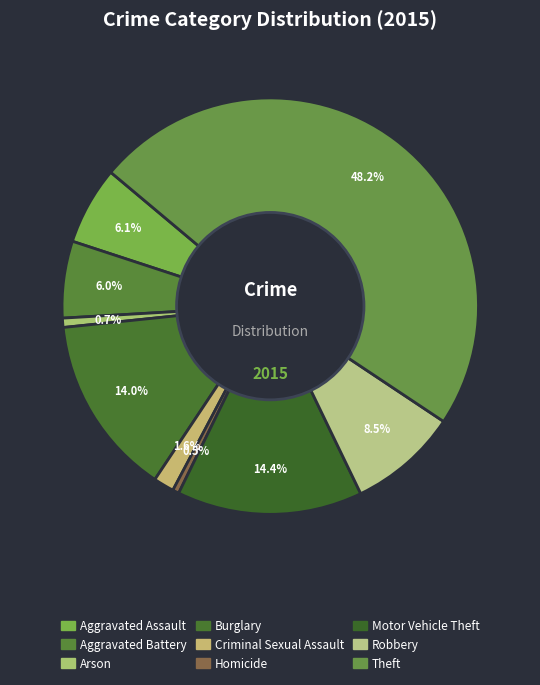

How many slices are in this pie chart?

9